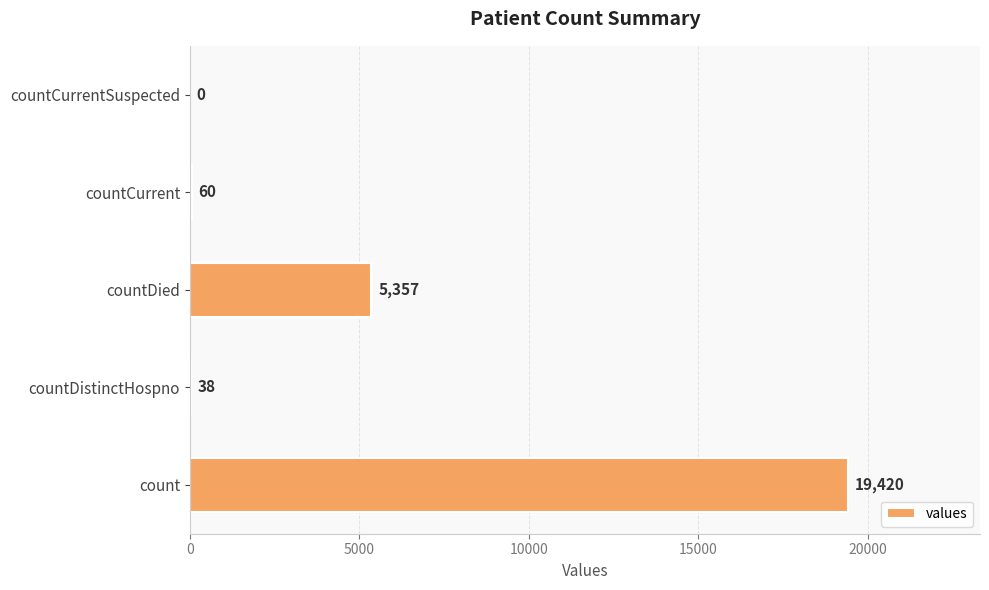

The value at countCurrentSuspected is -6325. True or false?

False